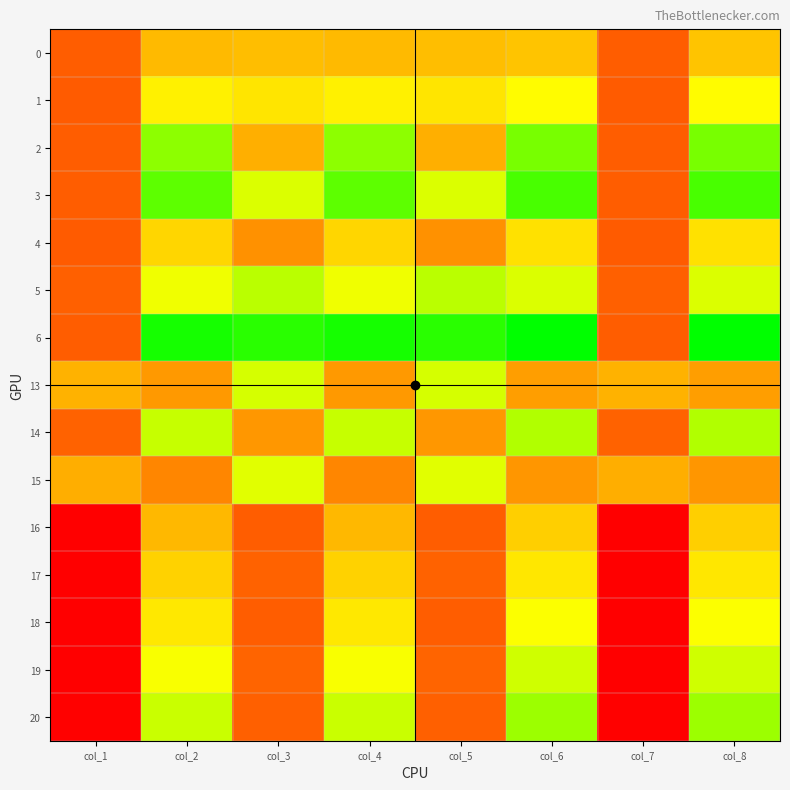

Which series changed the most between col_2 and col_5?

20